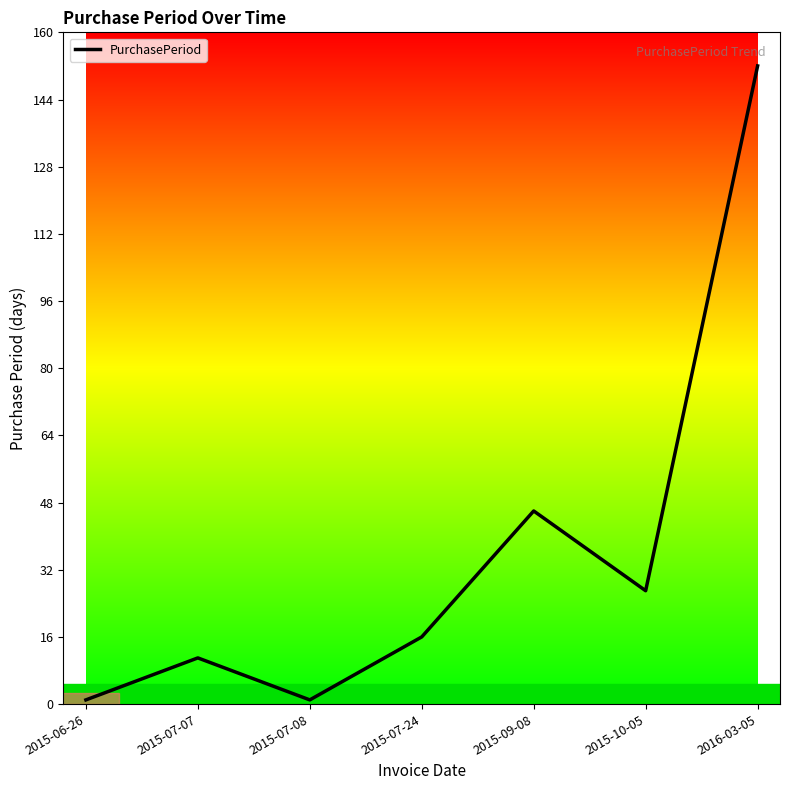

What position from the right is 2015-07-08?

5